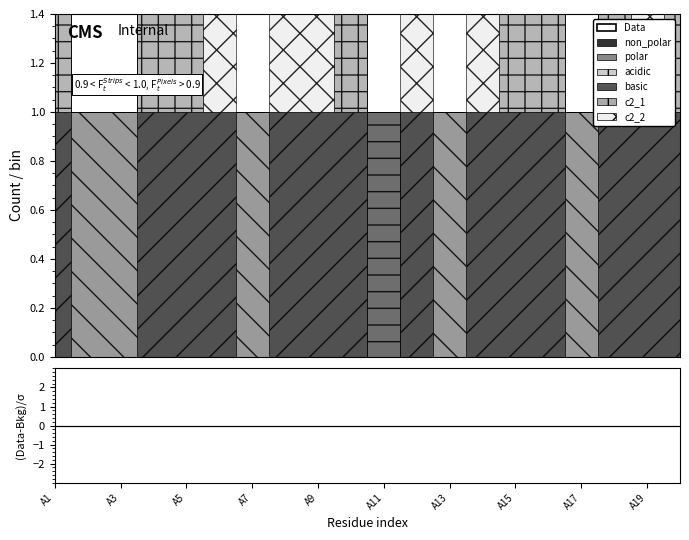

At which category does c2_1 reach its first local peak?

A10